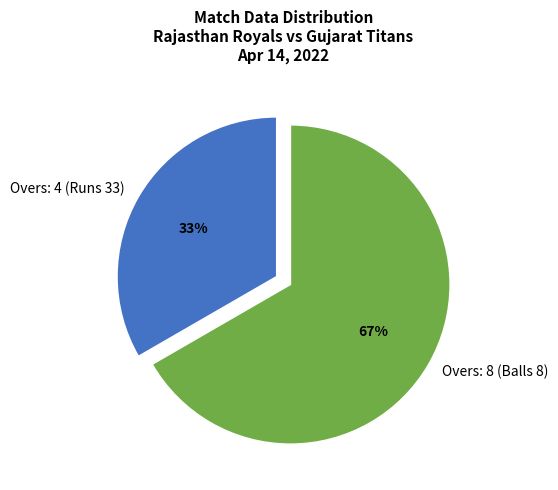

Is the sum of Overs: 8 (Balls 8) and Overs: 4 (Runs 33) greater than half?

Yes